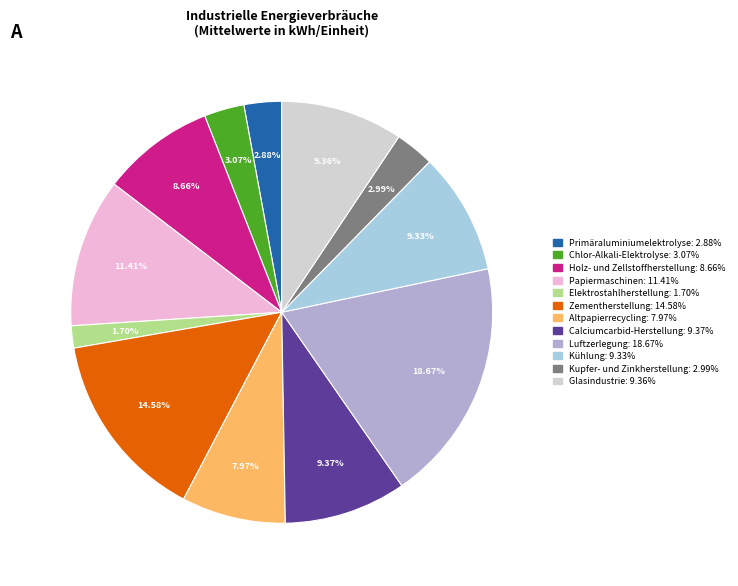

Does Luftzerlegung account for over 50% of the chart?

No